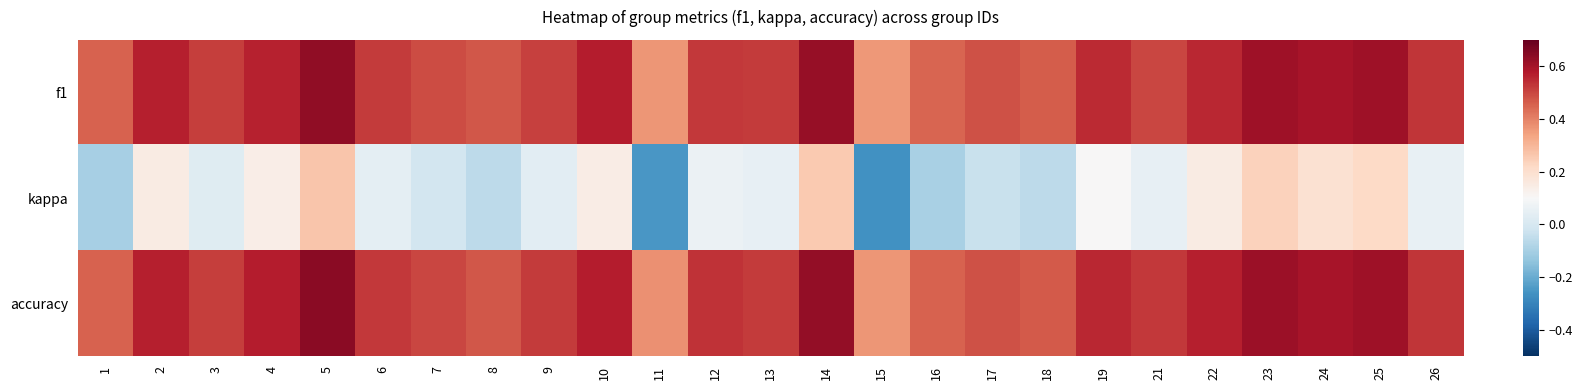

What is the total value across all series at 25?

1.4